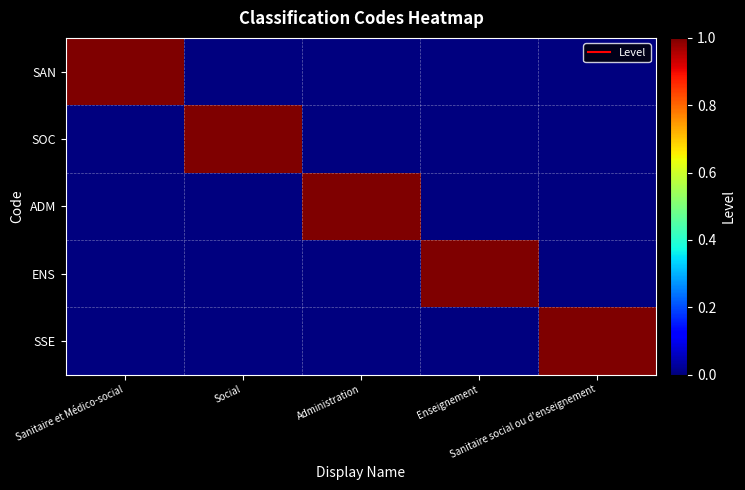

Reading left to right, what are all the values shown in this chart?

SAN: Sanitaire et Médico-social=1	Social=0	Administration=0	Enseignement=0	Sanitaire social ou d'enseignement=0
SOC: Sanitaire et Médico-social=0	Social=1	Administration=0	Enseignement=0	Sanitaire social ou d'enseignement=0
ADM: Sanitaire et Médico-social=0	Social=0	Administration=1	Enseignement=0	Sanitaire social ou d'enseignement=0
ENS: Sanitaire et Médico-social=0	Social=0	Administration=0	Enseignement=1	Sanitaire social ou d'enseignement=0
SSE: Sanitaire et Médico-social=0	Social=0	Administration=0	Enseignement=0	Sanitaire social ou d'enseignement=1